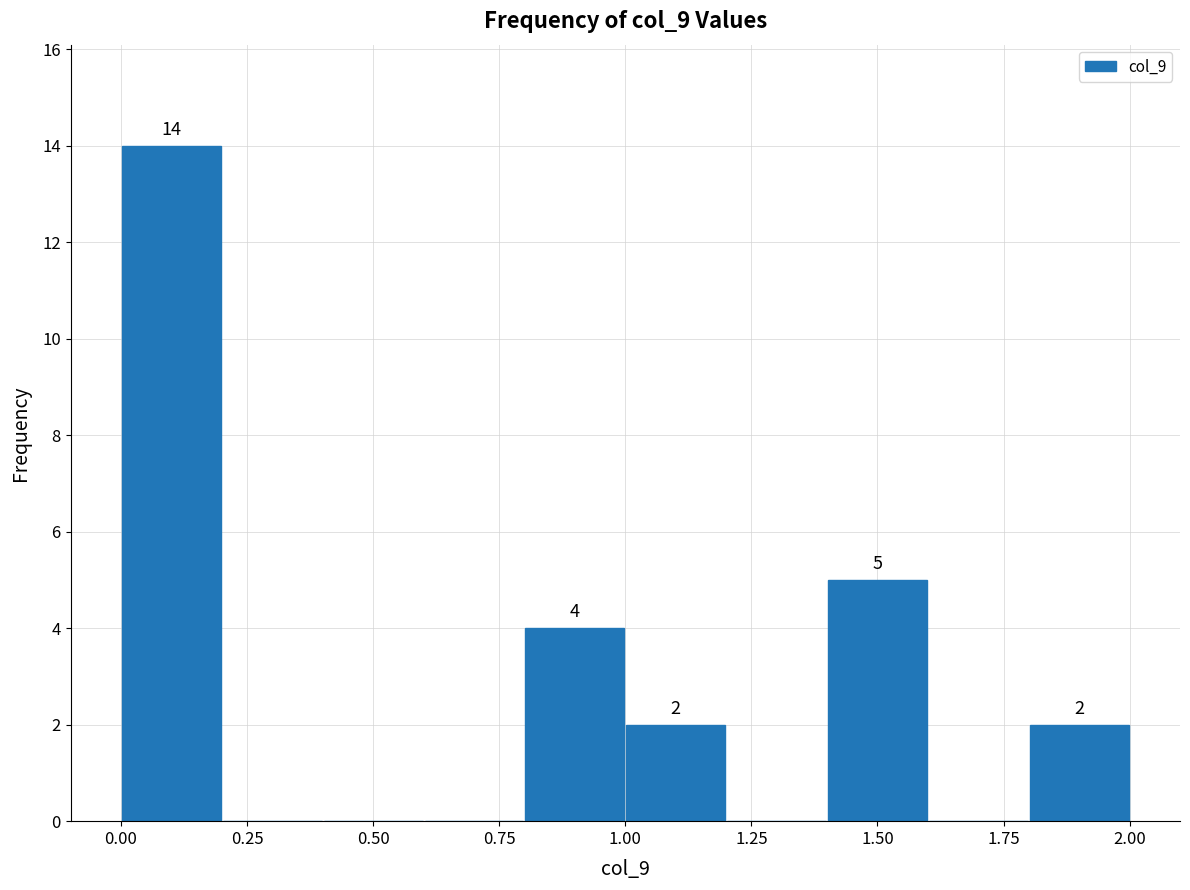

Over which range of the x-axis is the bar tallest?

0.0 to 0.2